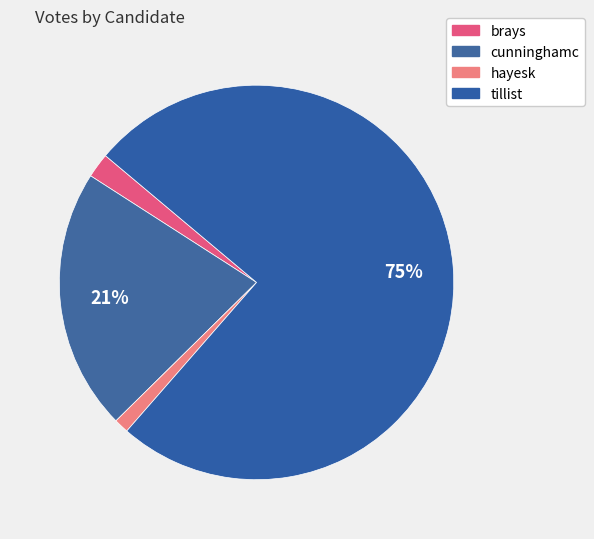

Rank the categories by value from highest to lowest.

tillist, cunninghamc, brays, hayesk